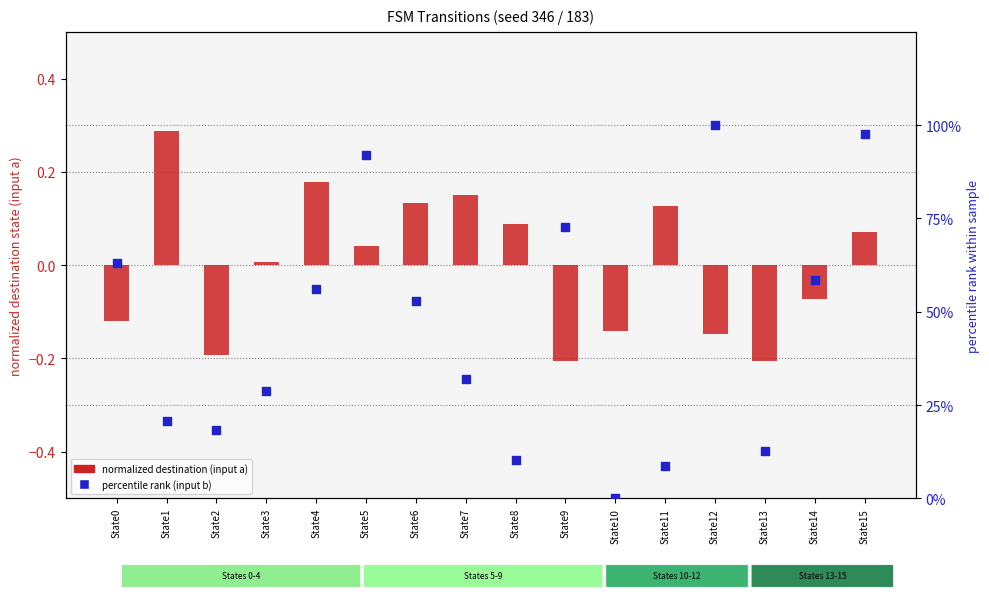

At which category is the sum across all series the highest?

State12